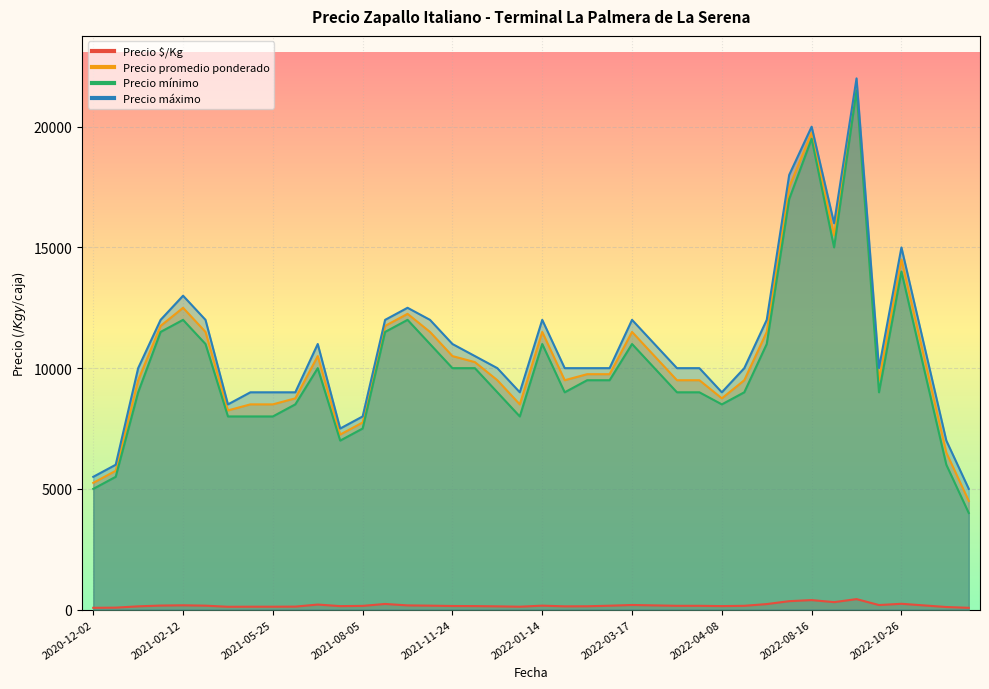

Is it true that Precio promedio ponderado equals 5871 at 2021-12-22?

False